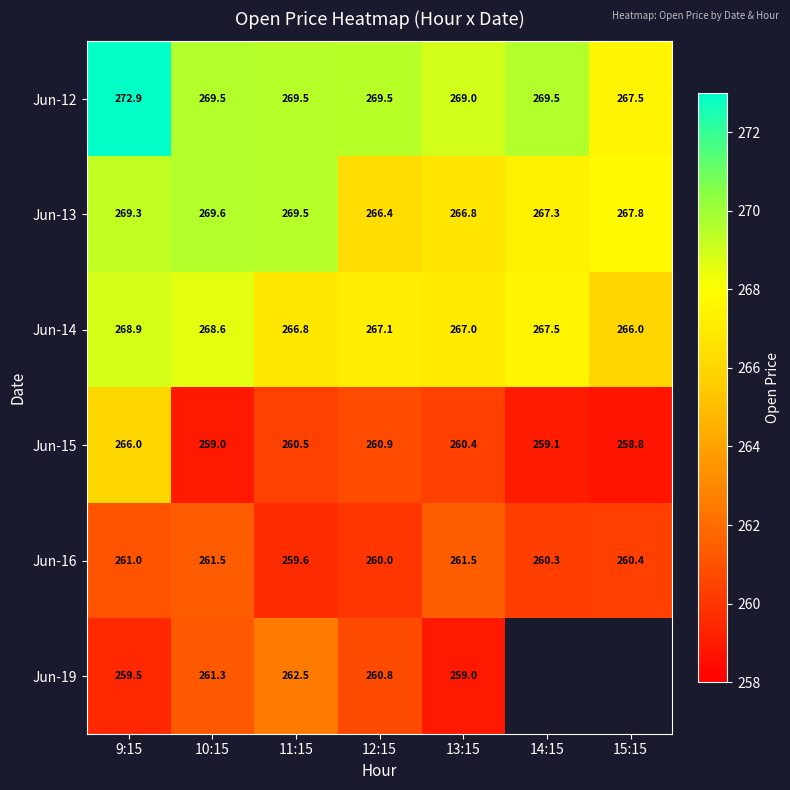

Is the value of Jun-15 at 15:15 greater than the value of Jun-12 at 10:15?

No